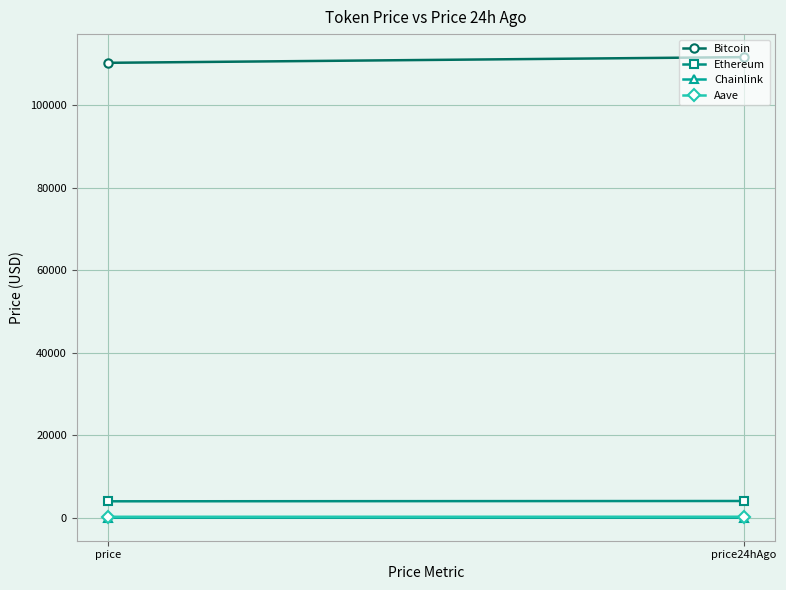

What is the approximate value of Ethereum at price24hAgo?

4066.3